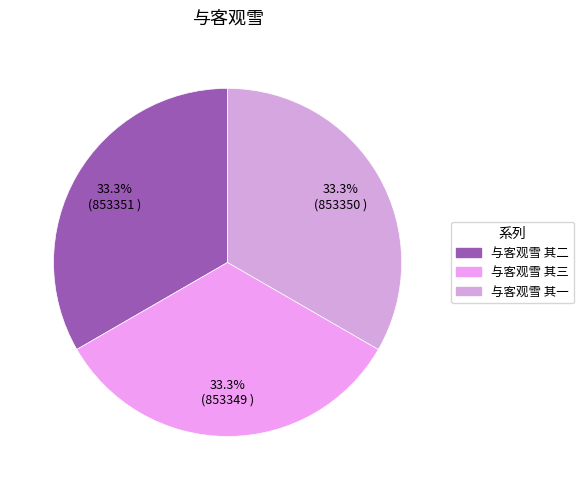

How many slices are in this pie chart?

3